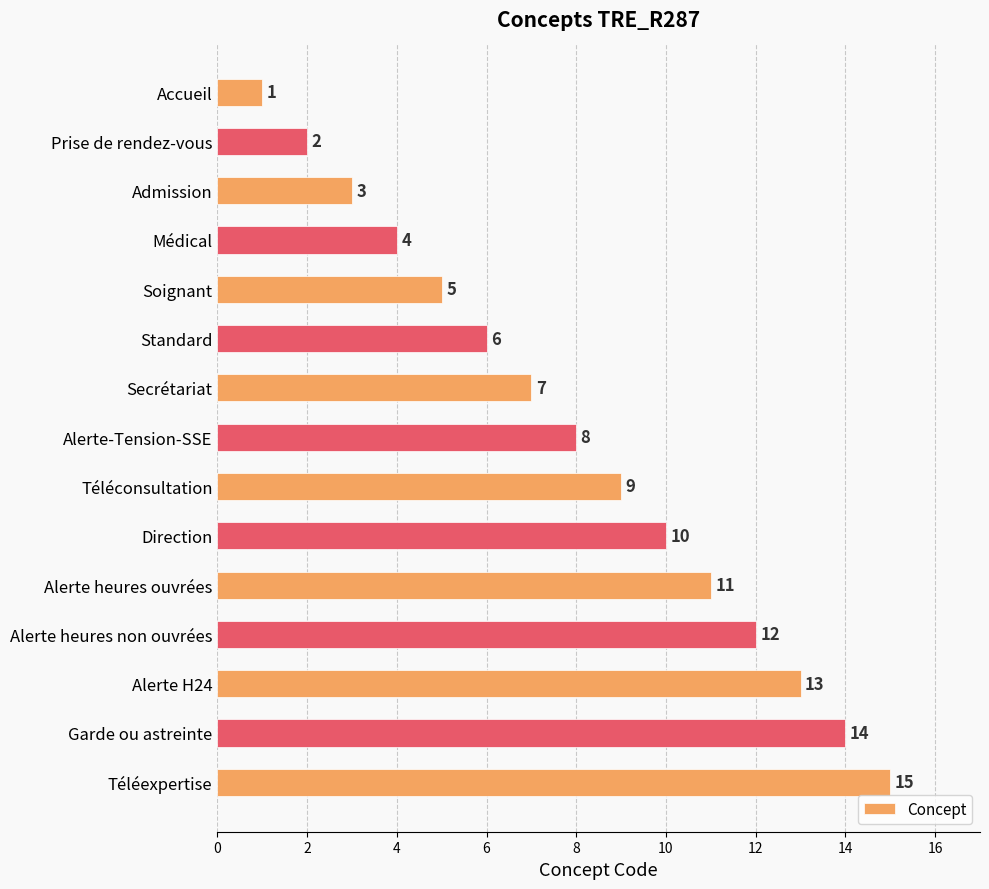

At which label is the value closest to 8?

Alerte-Tension-SSE